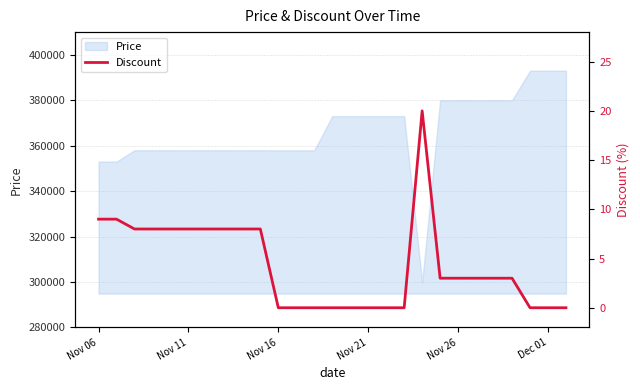

What is the maximum value for Price?

393000